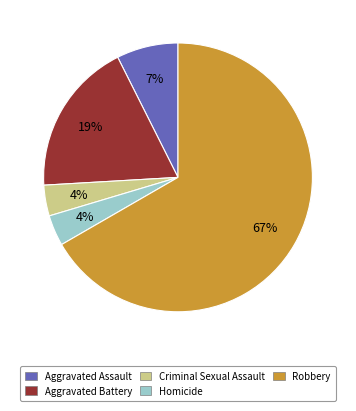

To the nearest percent, what is the average slice percentage?

20%